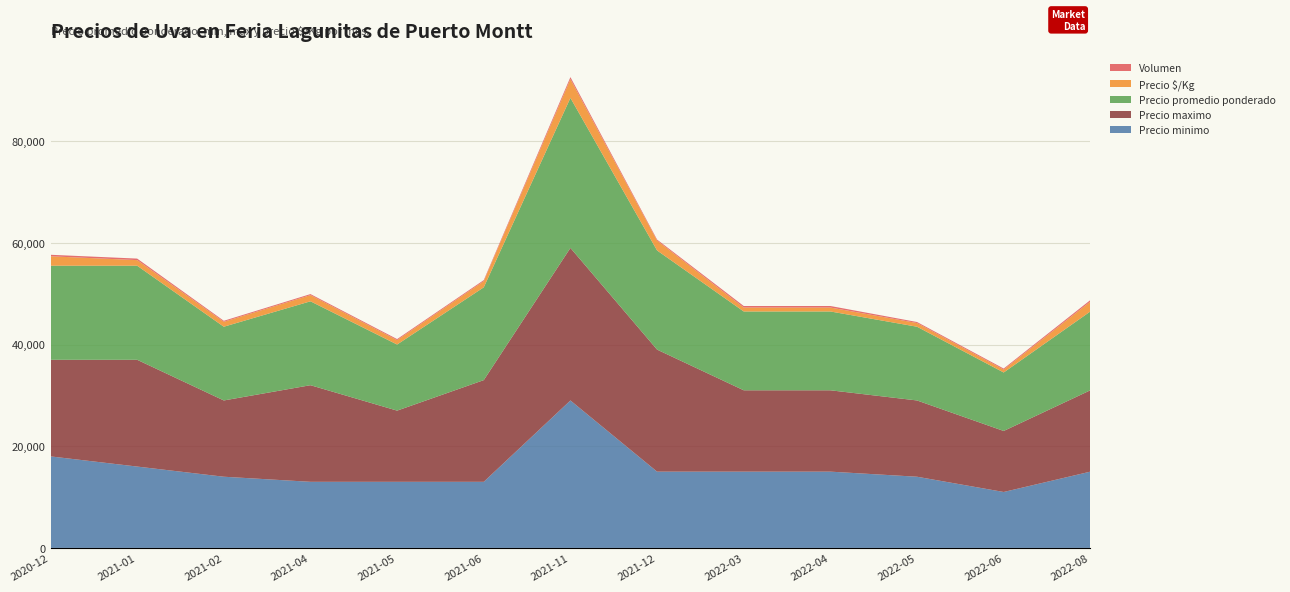

Reading left to right, transcribe all the data shown in this chart.

Precio minimo: 2020-12=18000	2021-01=16000	2021-02=14000	2021-04=13000	2021-05=13000	2021-06=13000	2021-11=29000	2021-12=15000	2022-03=15000	2022-04=15000	2022-05=14000	2022-06=11000	2022-08=15000
Precio maximo: 2020-12=19000	2021-01=21000	2021-02=15000	2021-04=19000	2021-05=14000	2021-06=20000	2021-11=30000	2021-12=24000	2022-03=16000	2022-04=16000	2022-05=15000	2022-06=12000	2022-08=16000
Precio promedio ponderado: 2020-12=18500	2021-01=18500	2021-02=14500	2021-04=16500	2021-05=13000	2021-06=18250	2021-11=29500	2021-12=19500	2022-03=15500	2022-04=15500	2022-05=14500	2022-06=11500	2022-08=15500
Precio $/Kg: 2020-12=1850	2021-01=1100	2021-02=967	2021-04=1217	2021-05=867	2021-06=1217	2021-11=3688	2021-12=1938	2022-03=775	2022-04=775	2022-05=725	2022-06=575	2022-08=1938
Volumen: 2020-12=300	2021-01=300	2021-02=200	2021-04=200	2021-05=200	2021-06=200	2021-11=400	2021-12=200	2022-03=300	2022-04=300	2022-05=200	2022-06=200	2022-08=300